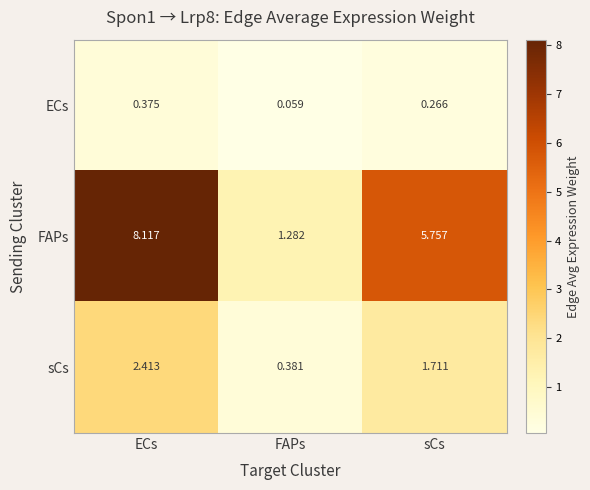

Rank the series at FAPs from lowest to highest value.

ECs, sCs, FAPs